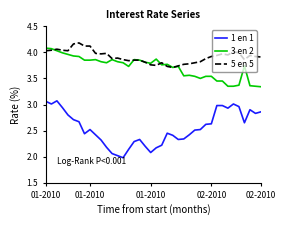

How many categories are shown in the chart?

40